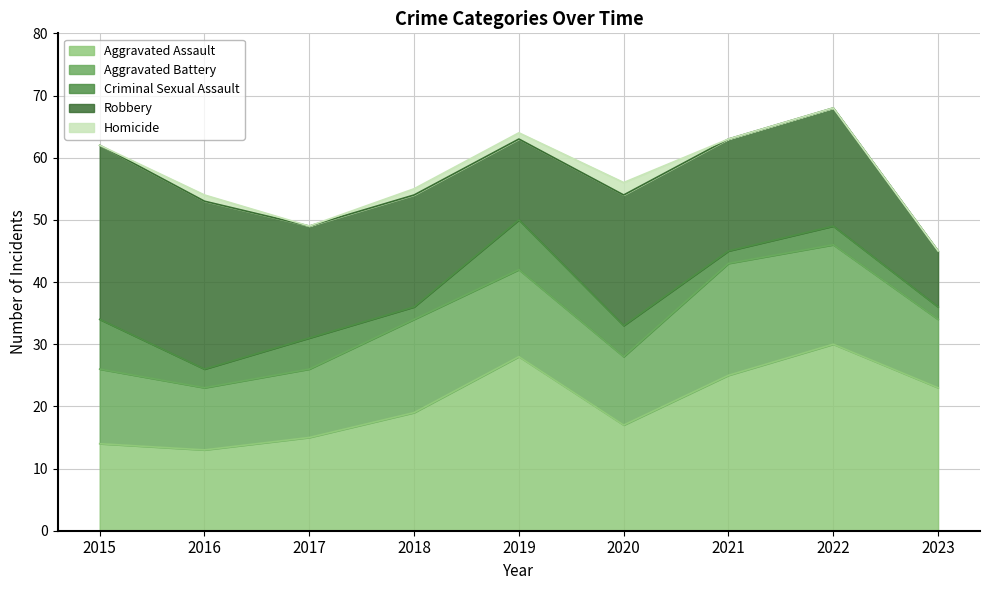

What is the difference between the Criminal Sexual Assault values at 2022 and 2023?

1